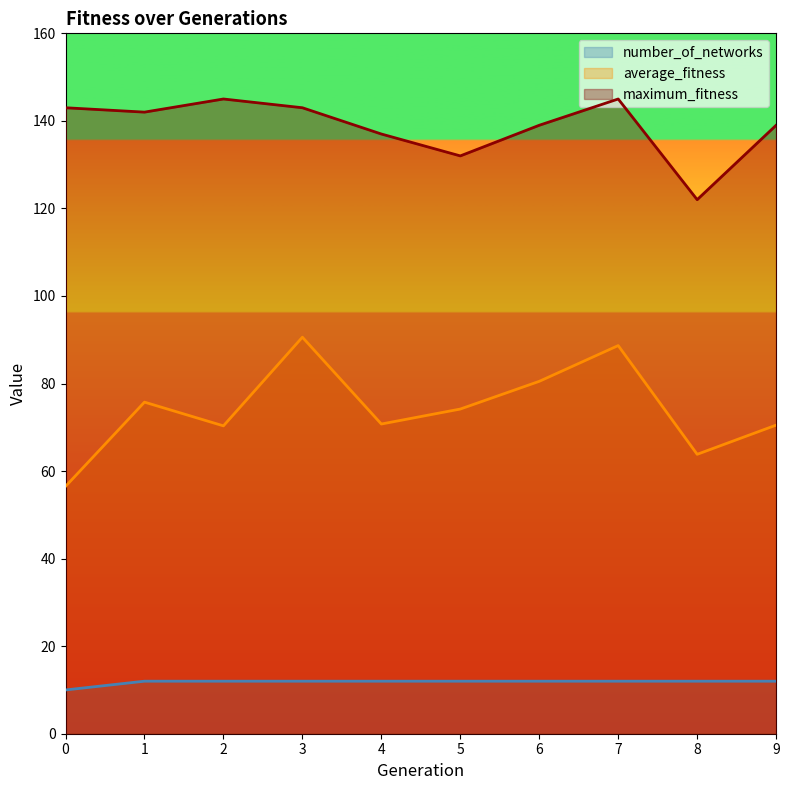

At which category is the sum across all series the highest?

7